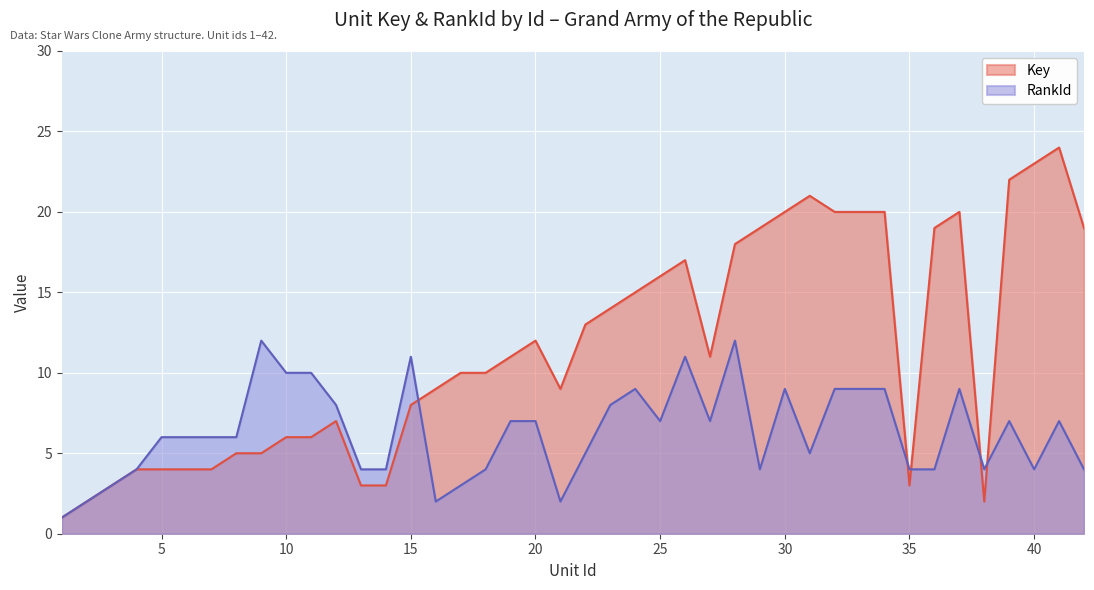

Count the number of data series in this chart.

2